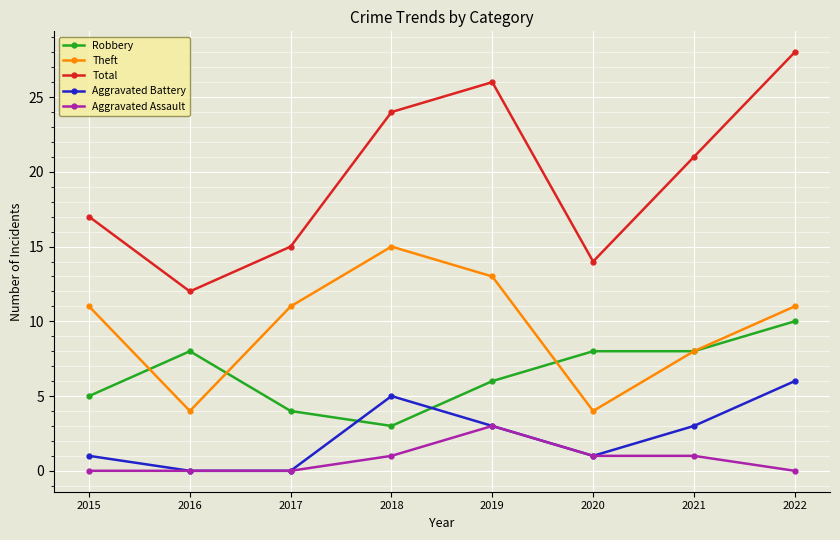

Is it true that Total equals 14 at 2020?

True